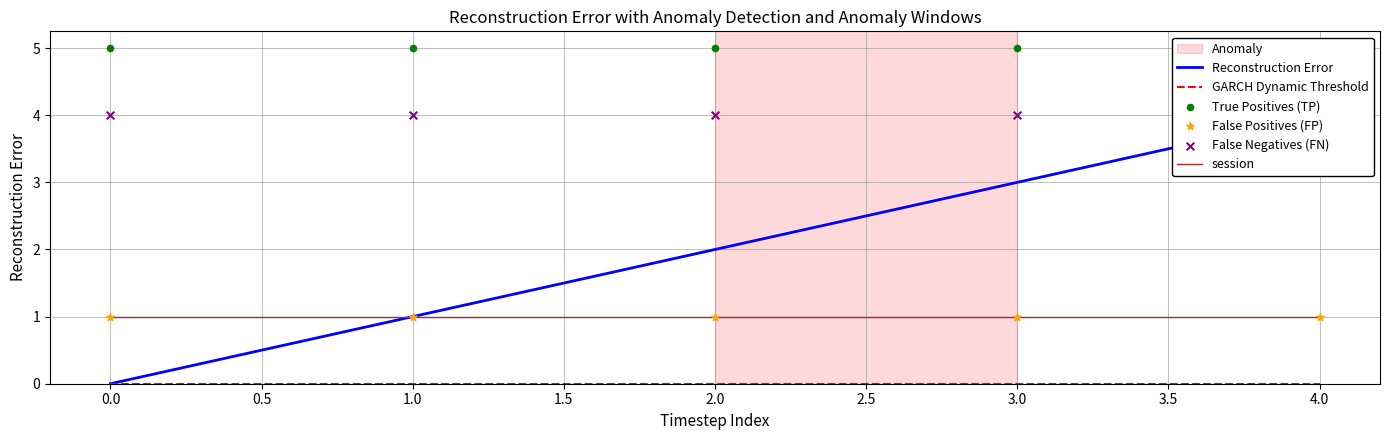

The session series shows 1 at 0.0. True or false?

True